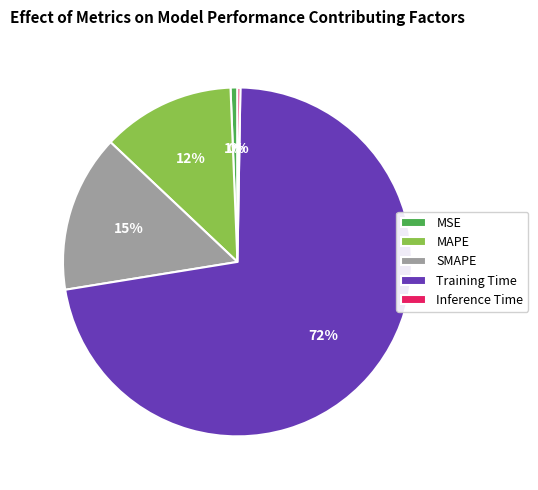

Is it true that MSE is 1% of the pie?

True